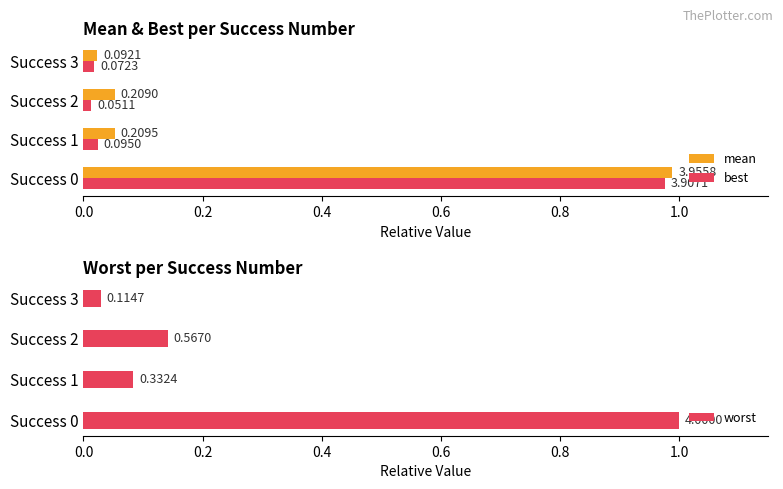

Reading left to right, extract all data points from this chart.

mean: 1.0	0.1	0.1	0.0
best: 1.0	0.0	0.0	0.0
worst: 1.0	0.1	0.1	0.0